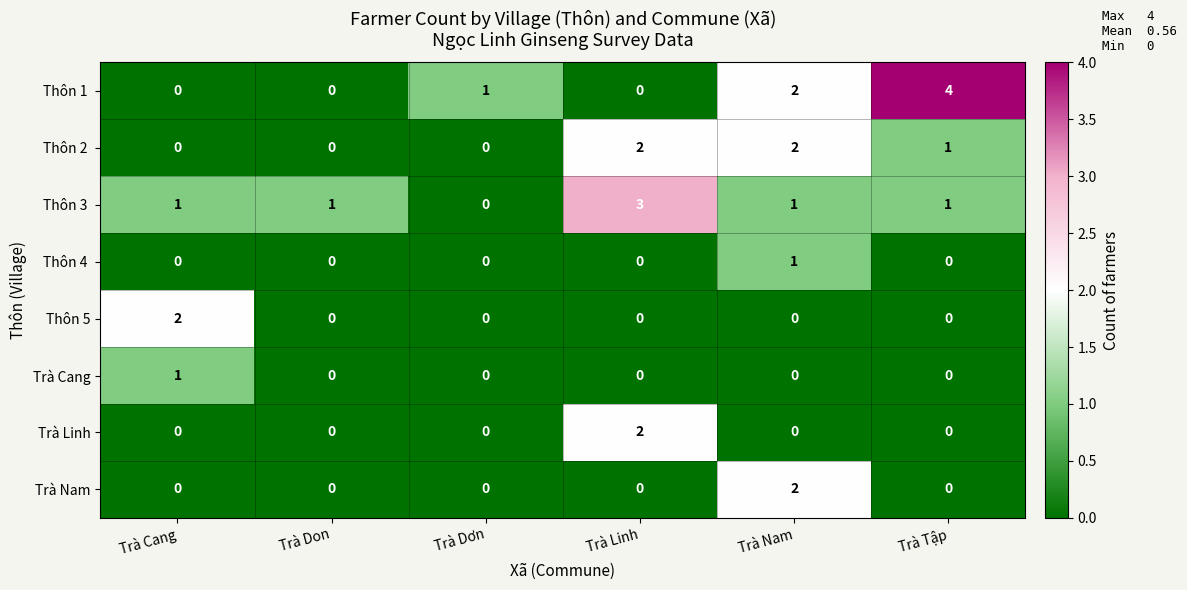

True or false: Trà Linh has a value of -1 at Trà Tập.

False